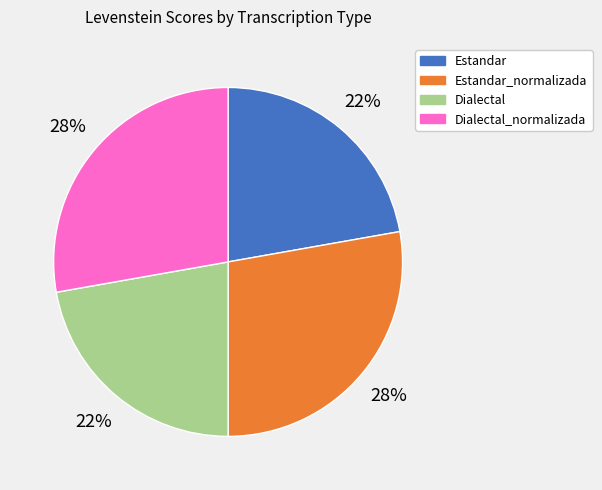

Does any single category account for the majority?

No